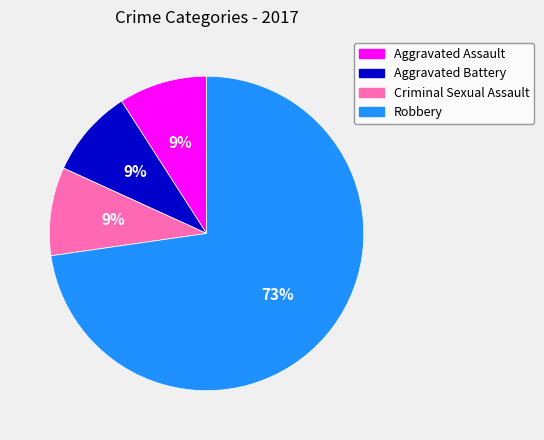

To the nearest percent, what is the average slice percentage?

25%